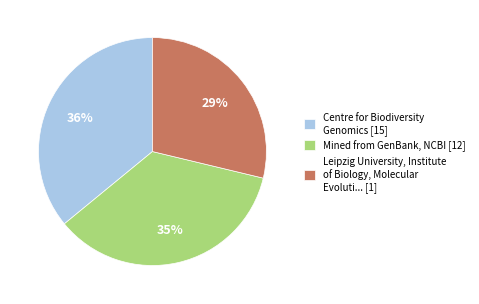

Do Centre for Biodiversity Genomics [15] and Leipzig University, Institute of Biology, Molecular Evoluti... [1] together represent more than half of the pie?

Yes